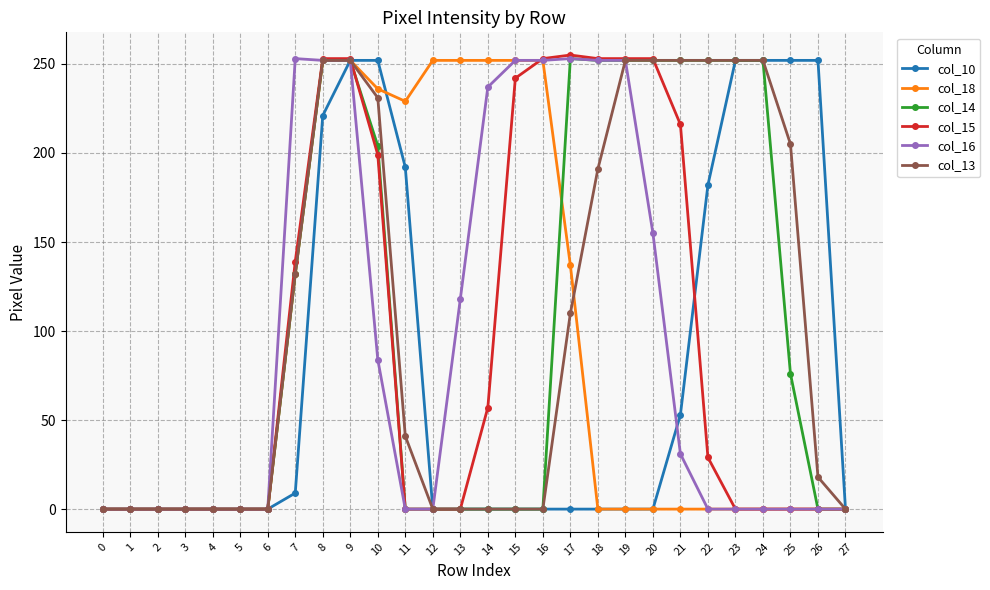

Which series has the largest range (max minus min)?

col_15